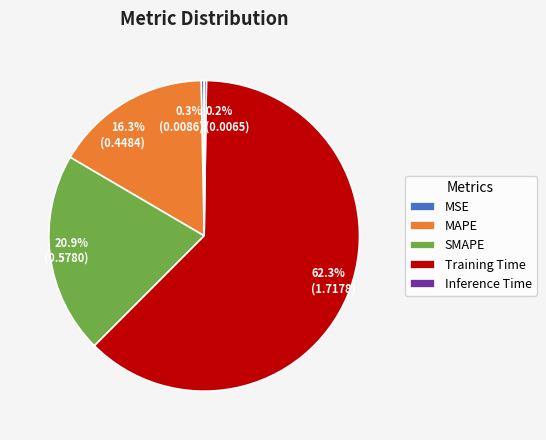

Which category has the biggest portion of the pie?

Training Time